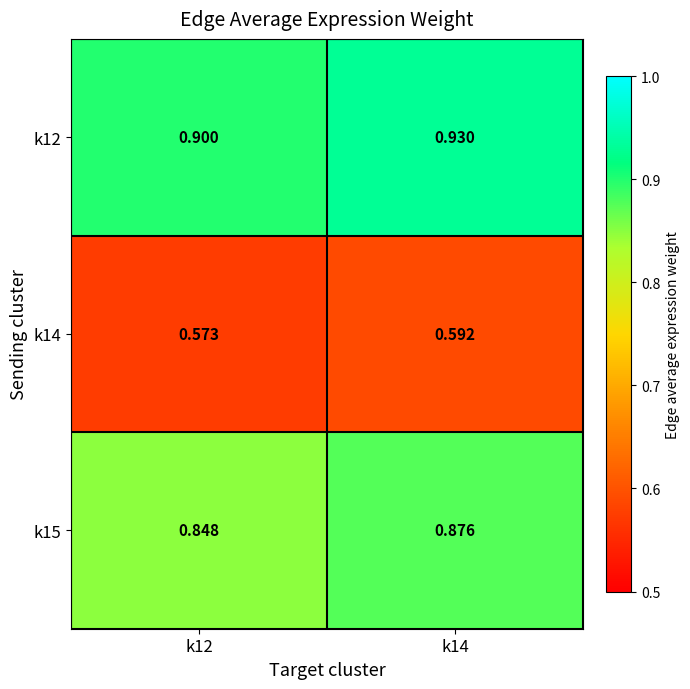

Is the value of k12 at k14 greater than the value of k15 at k14?

Yes